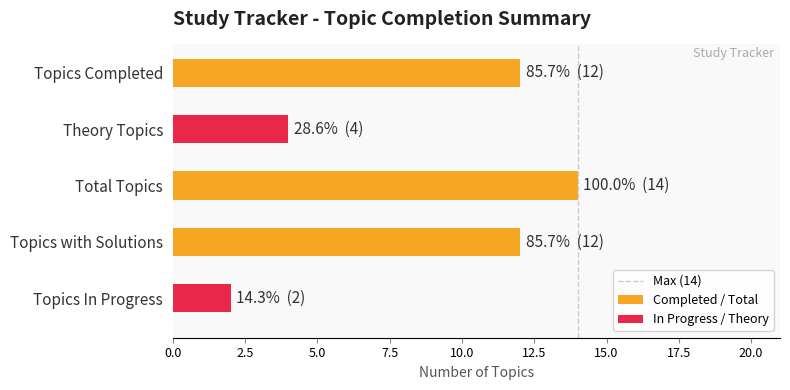

Count the number of categories in the chart.

5